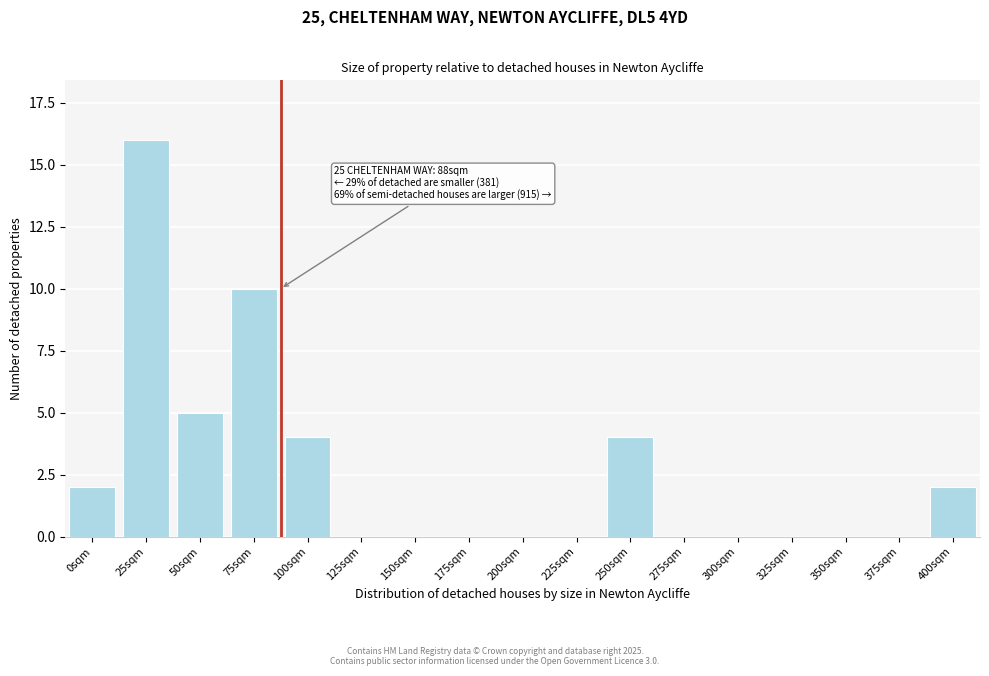

Reading left to right, transcribe all the data shown in this chart.

0sqm=2	25sqm=16	50sqm=5	75sqm=10	100sqm=4	125sqm=0	150sqm=0	175sqm=0	200sqm=0	225sqm=0	250sqm=4	275sqm=0	300sqm=0	325sqm=0	350sqm=0	375sqm=0	400sqm=2